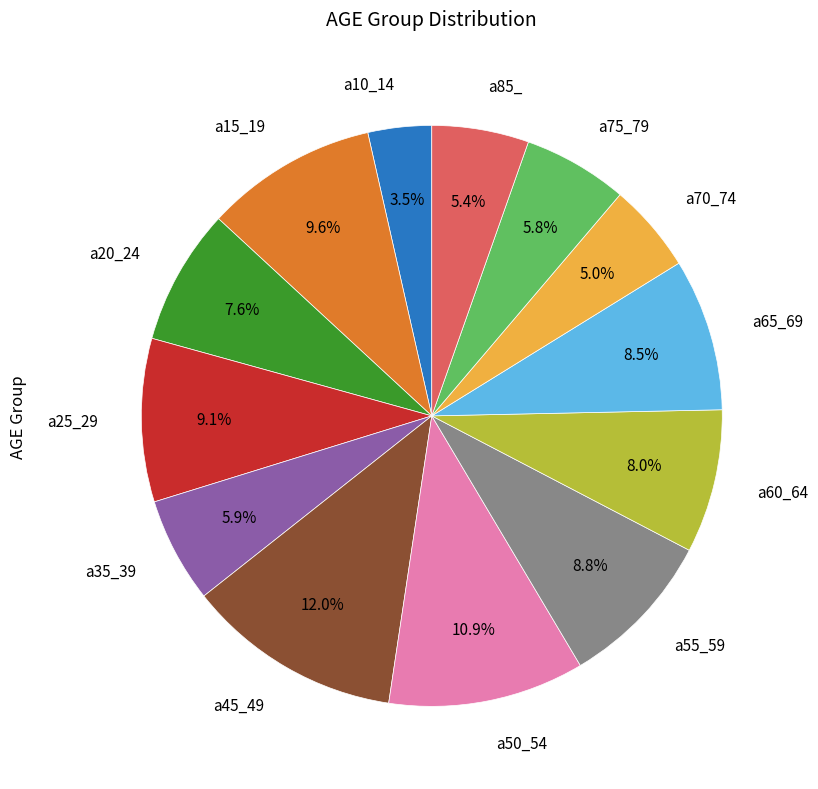

Which category has the biggest portion of the pie?

a45_49